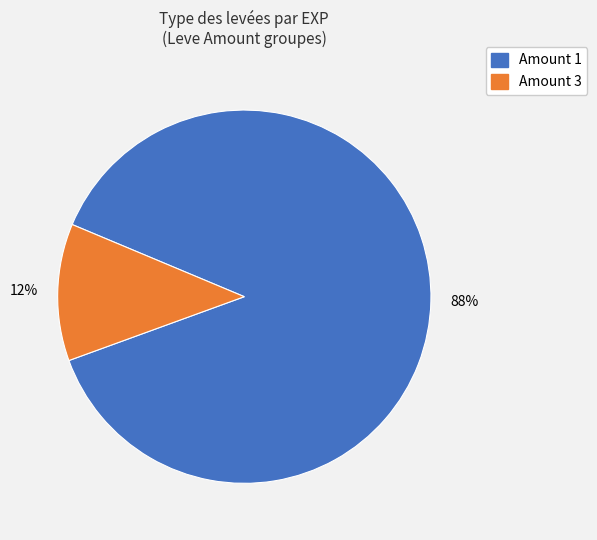

Count the number of slices in the pie.

2